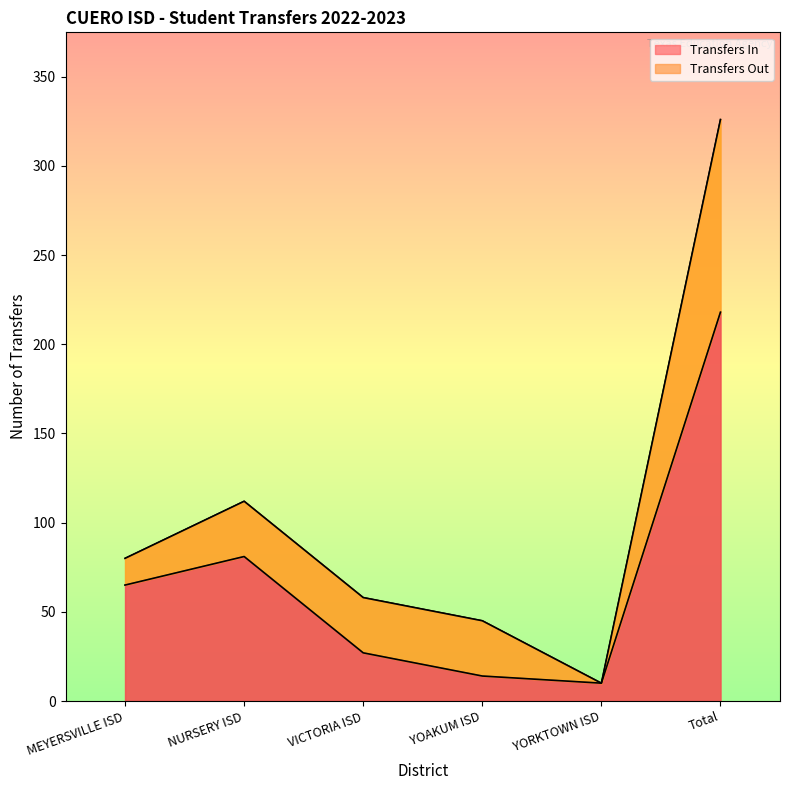

What is the difference between the second highest and second lowest values?

67